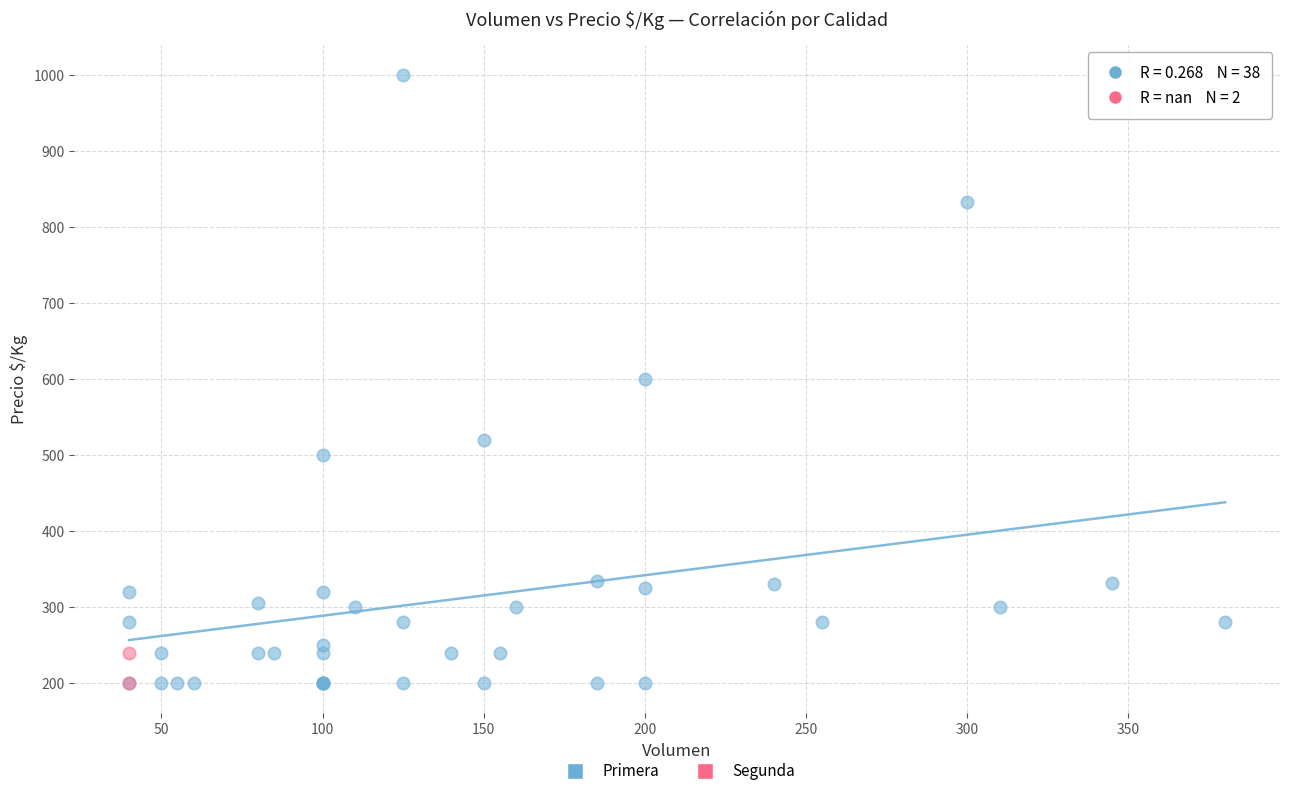

What are all the series names shown in the legend?

Primera, Segunda